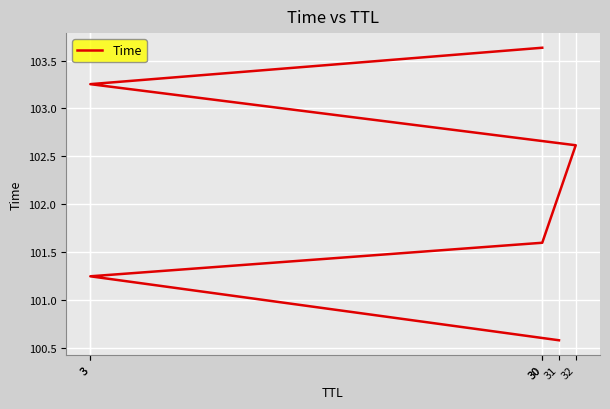

Reading left to right, what are all the values shown in this chart?

100.6	101.3	101.6	102.6	103.3	103.6